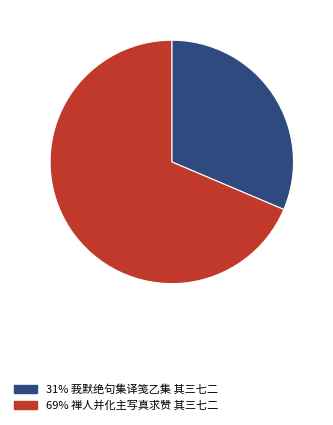

Is there any slice that represents more than half of the pie?

Yes